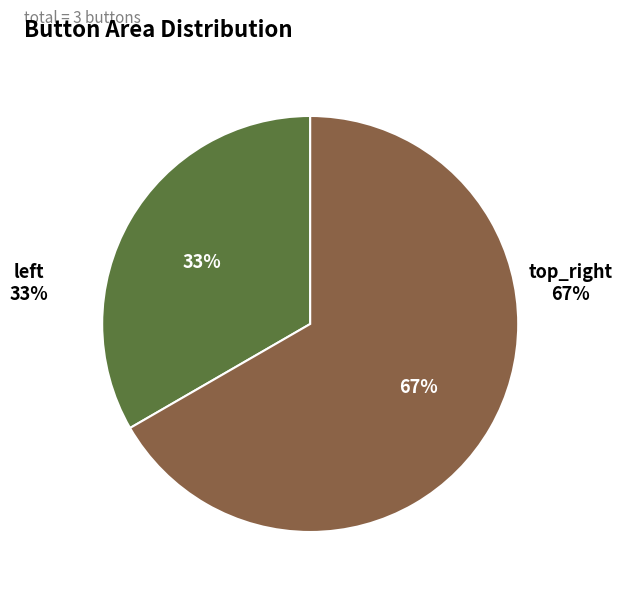

What percentage is the top_right slice, to the nearest percent?

67%